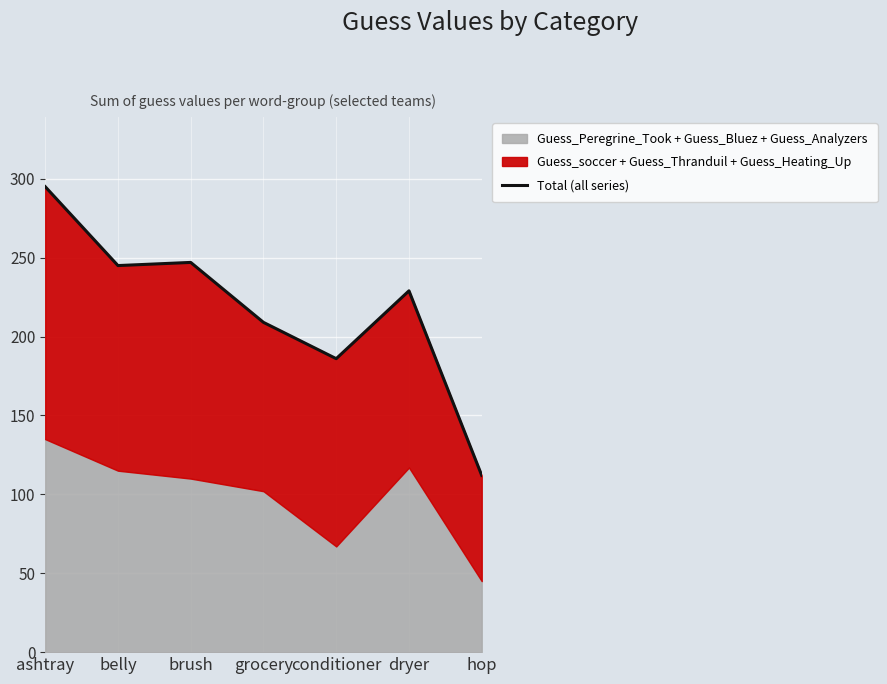

How many points are lower than both their immediate neighbors (excluding endpoints)?

2